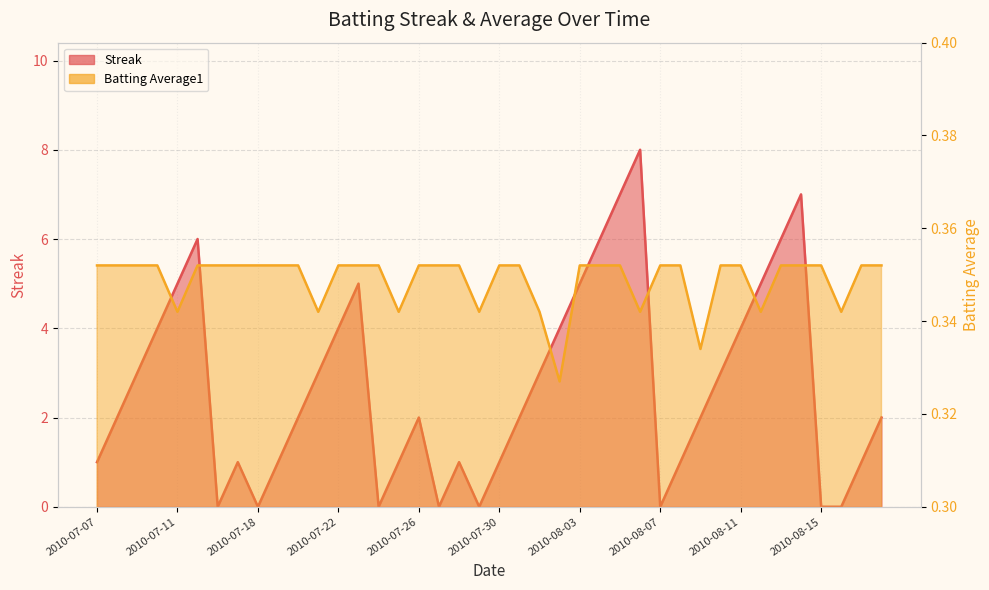

What is the approximate value of Streak at 2010-07-19?

1.0